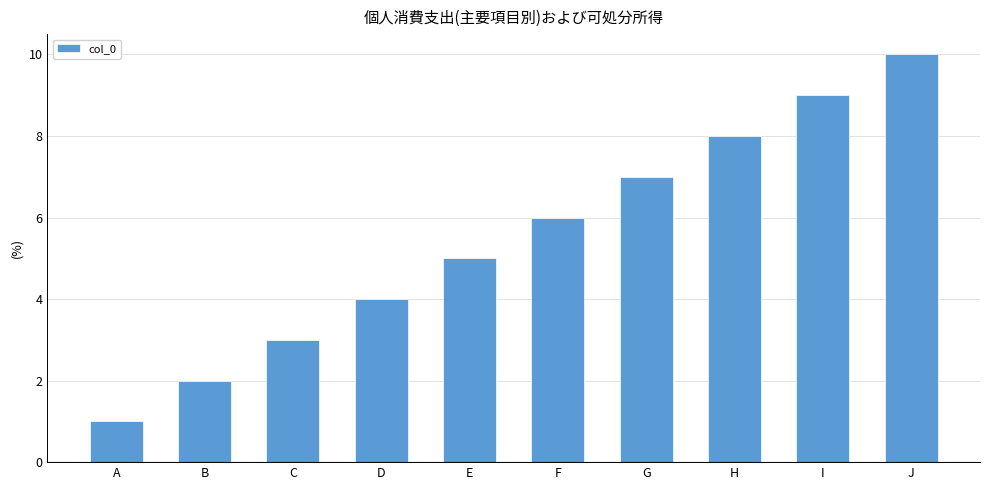

Reading left to right, transcribe all the data shown in this chart.

1	2	3	4	5	6	7	8	9	10